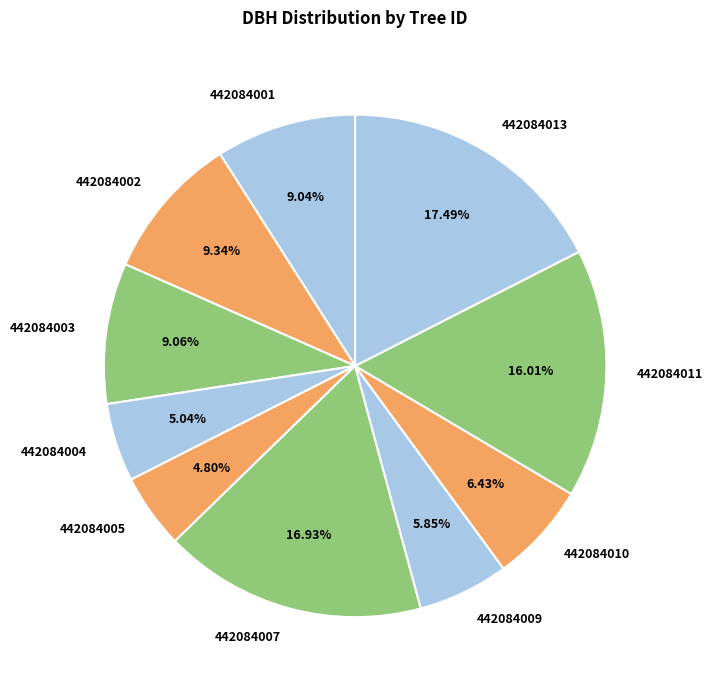

Does 442084002 represent more than half of the total?

No